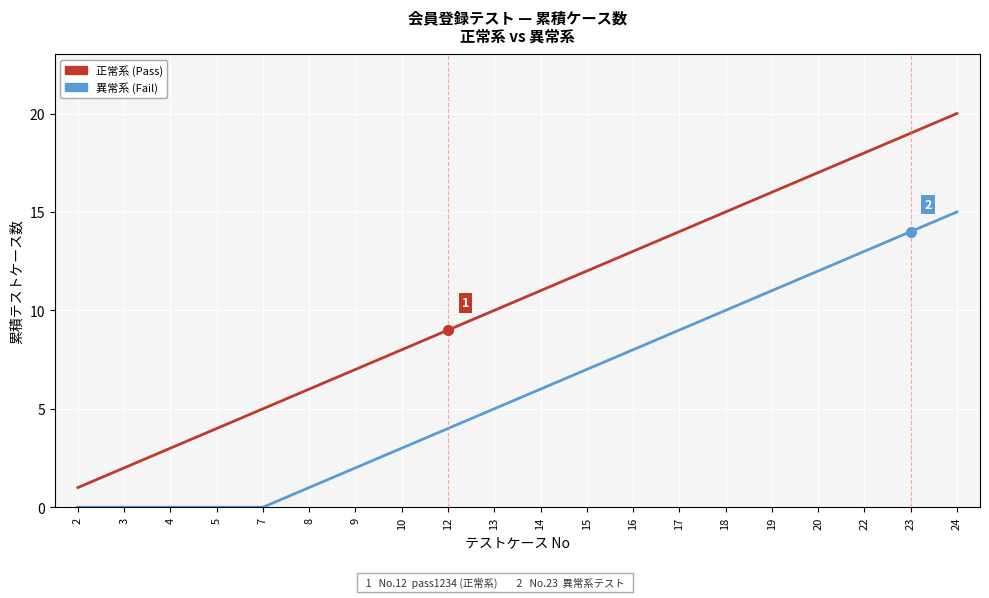

True or false: 異常系 (Fail) and 正常系 (Pass) cross at least once.

False